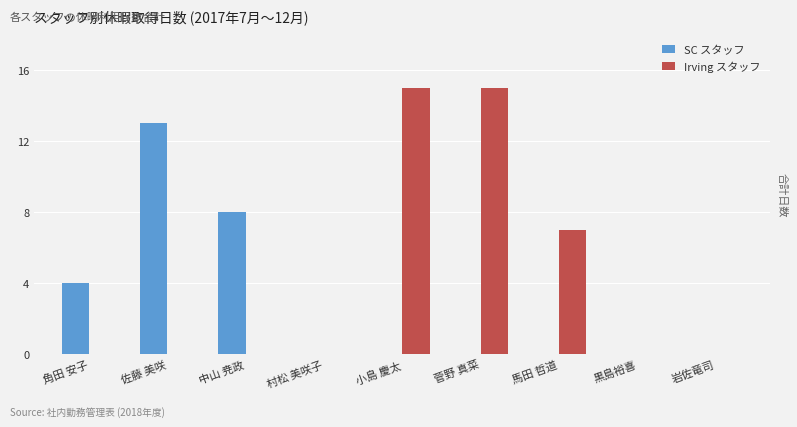

What is the maximum value shown in the chart?

15